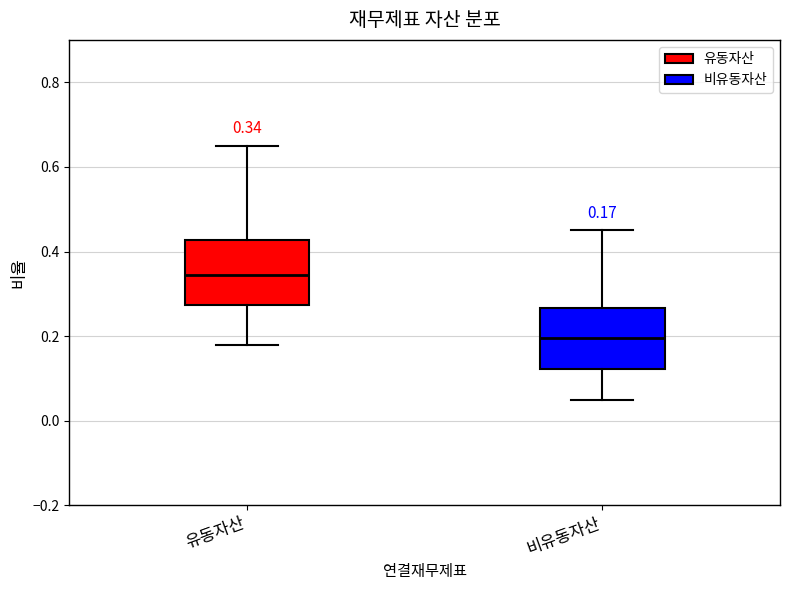

Which box has the highest median line?

유동자산